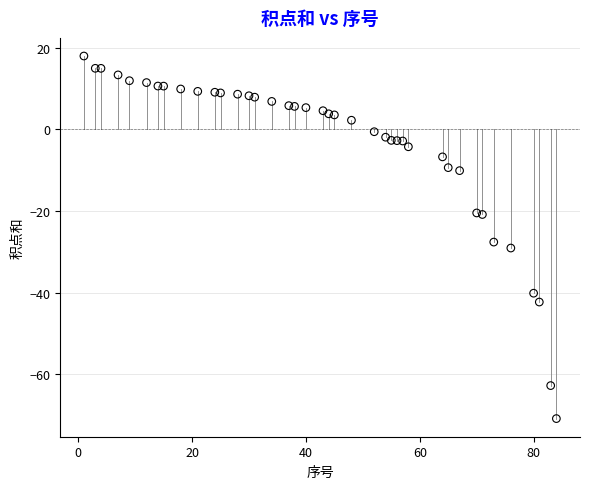

What Y value in the scatter plot is closest to -26?

-27.6